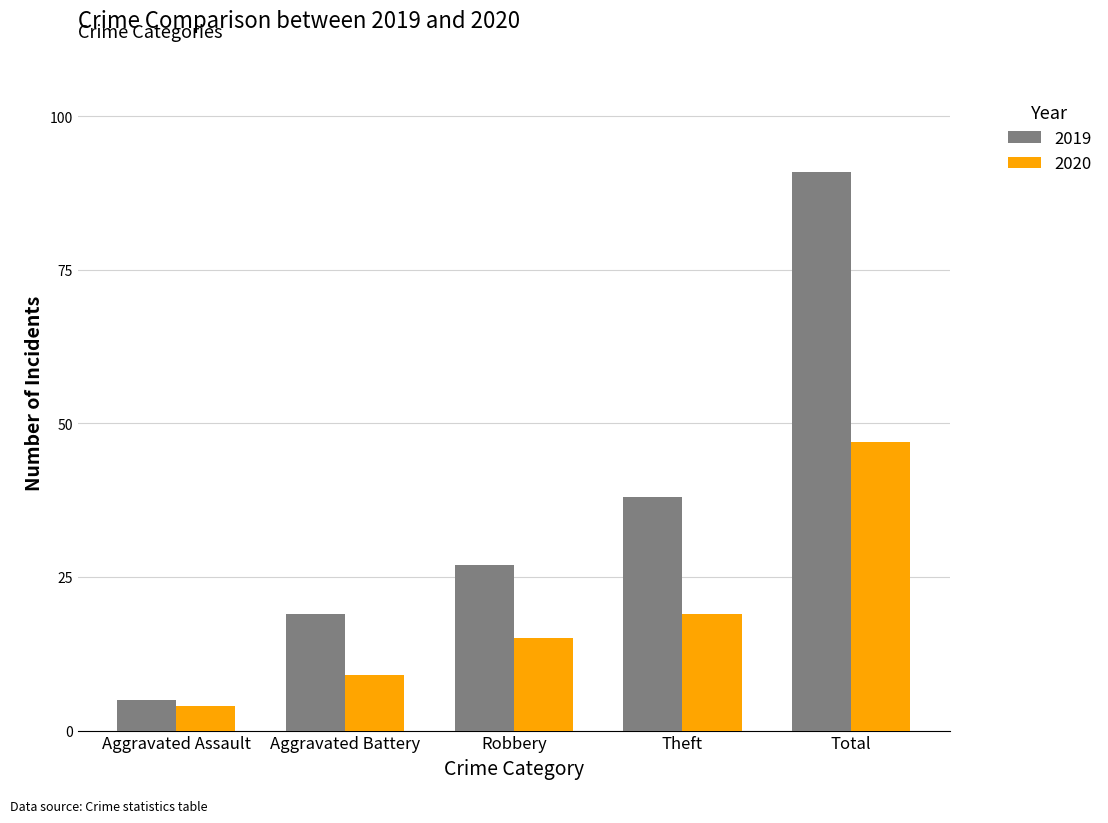

What is the approximate value of 2019 at Total, to the nearest 5?

90